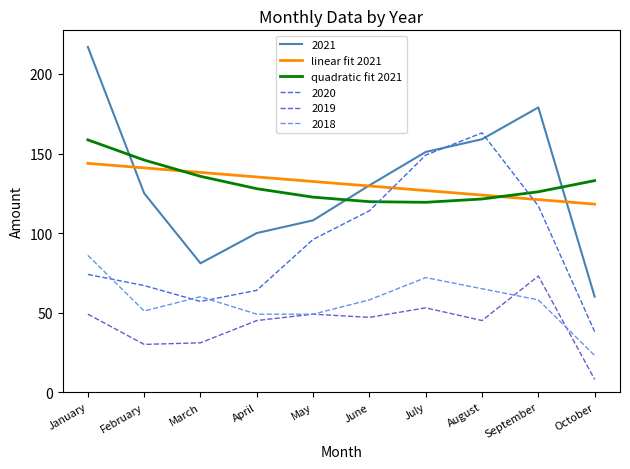

What is the sum of the linear fit 2021 values at January and February?

284.8